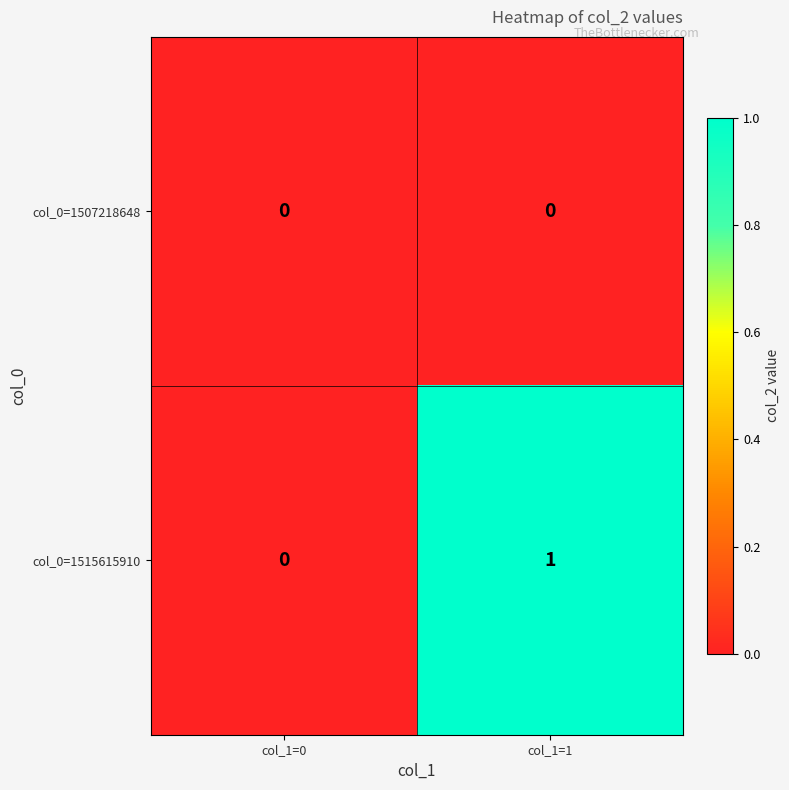

The col_0=1507218648 series shows 0 at col_1=1. True or false?

True